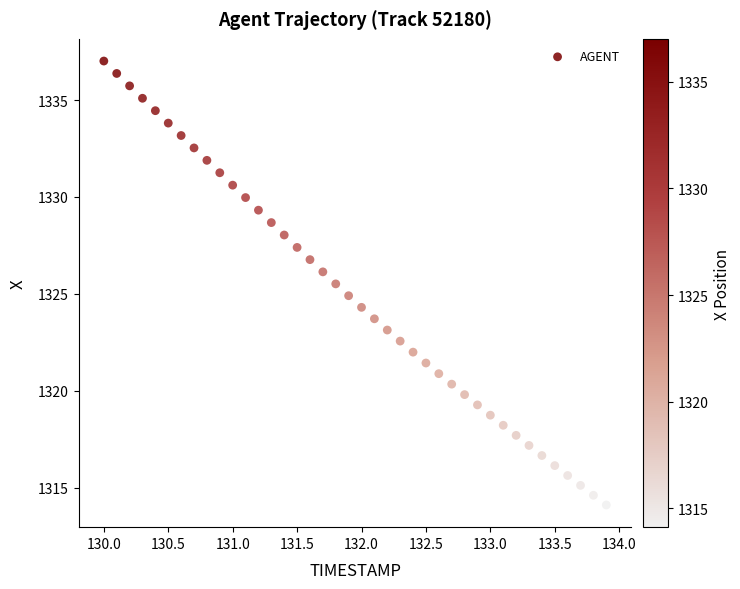

What is the range of Y values (max minus min)?

22.9